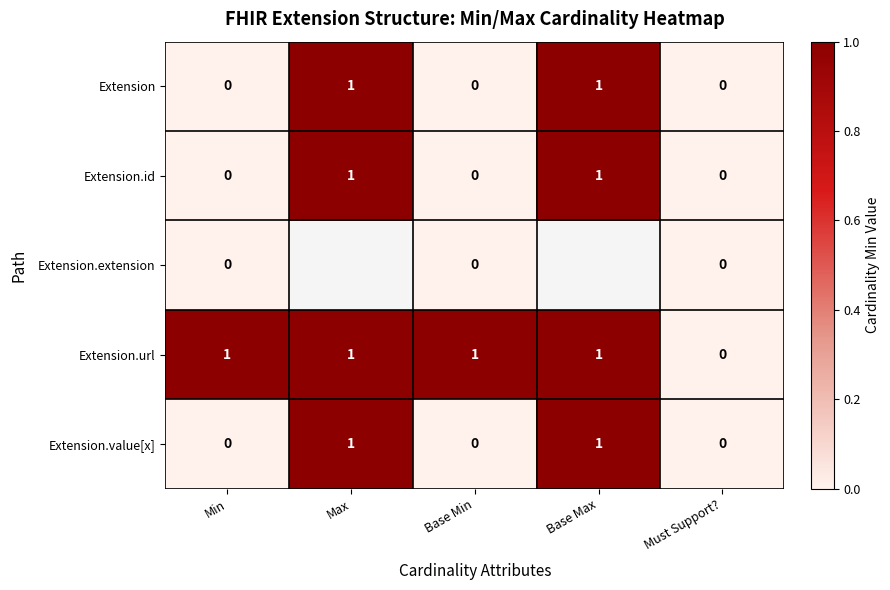

True or false: Extension.value[x] has a value of 1 at Base Min.

False